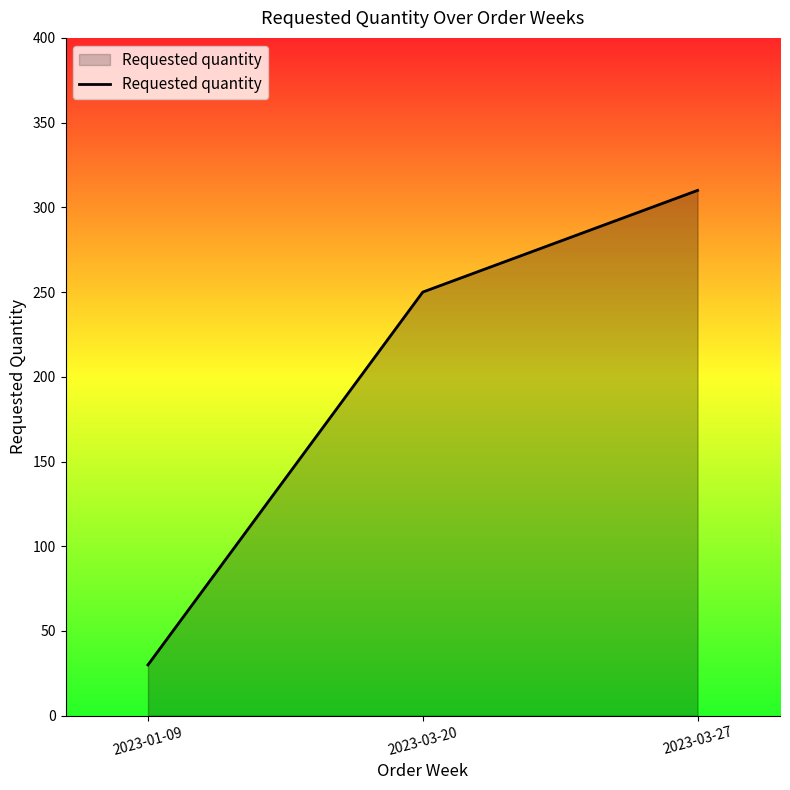

What is the sum of all values?

590